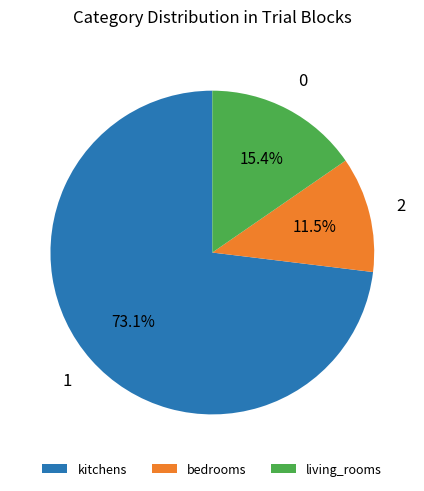

Count the number of slices in the pie.

3